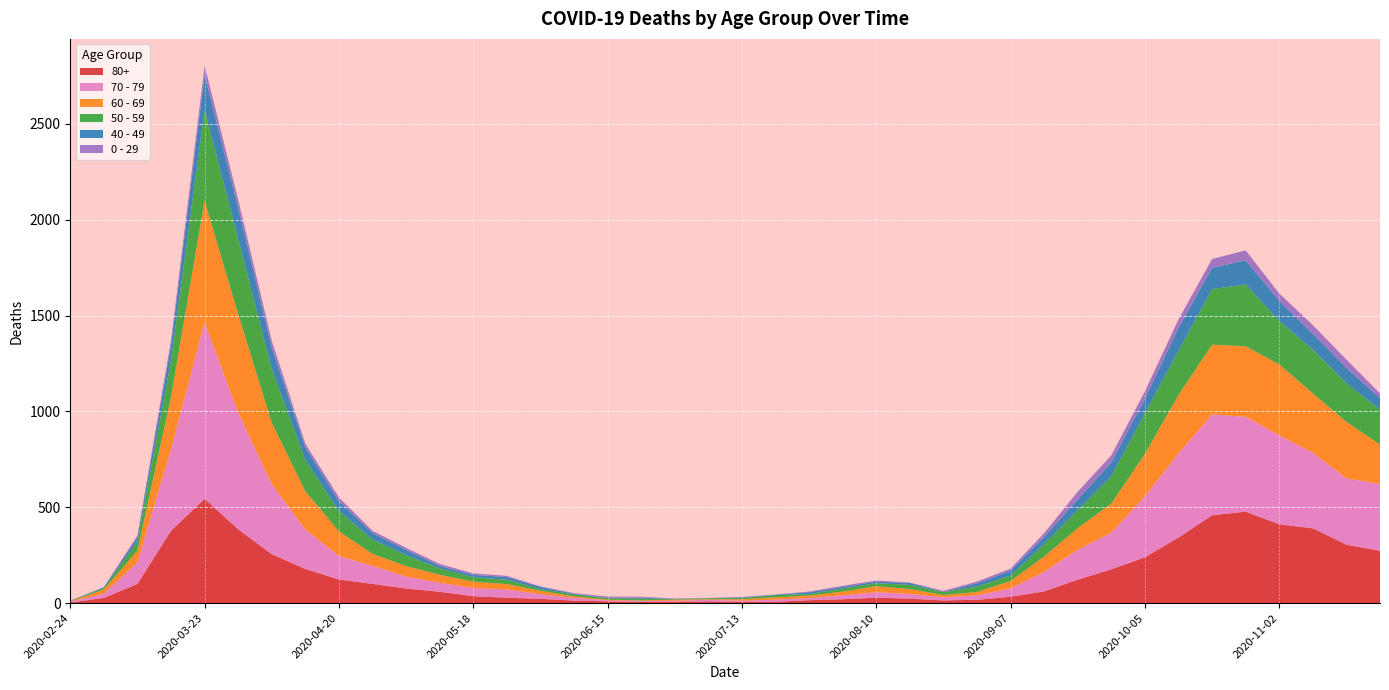

Reading left to right, what are all the values shown in this chart?

80+: 2020-02-24=3	2020-03-02=27	2020-03-09=100	2020-03-16=377	2020-03-23=544	2020-03-30=385	2020-04-06=255	2020-04-13=178	2020-04-20=123	2020-04-27=100	2020-05-04=76	2020-05-11=59	2020-05-18=36	2020-05-25=28	2020-06-01=22	2020-06-08=13	2020-06-15=9	2020-06-22=6	2020-06-29=7	2020-07-06=9	2020-07-13=5	2020-07-20=7	2020-07-27=15	2020-08-03=20	2020-08-10=28	2020-08-17=23	2020-08-24=14	2020-08-31=17	2020-09-07=33	2020-09-14=61	2020-09-21=122	2020-09-28=176	2020-10-05=239	2020-10-12=342	2020-10-19=458	2020-10-26=477	2020-11-02=411	2020-11-09=390	2020-11-16=305	2020-11-23=273
70 - 79: 2020-02-24=4	2020-03-02=22	2020-03-09=113	2020-03-16=427	2020-03-23=920	2020-03-30=608	2020-04-06=365	2020-04-13=206	2020-04-20=123	2020-04-27=94	2020-05-04=63	2020-05-11=47	2020-05-18=43	2020-05-25=43	2020-06-01=24	2020-06-08=14	2020-06-15=6	2020-06-22=5	2020-06-29=5	2020-07-06=8	2020-07-13=7	2020-07-20=11	2020-07-27=11	2020-08-03=21	2020-08-10=29	2020-08-17=25	2020-08-24=16	2020-08-31=24	2020-09-07=43	2020-09-14=102	2020-09-21=157	2020-09-28=191	2020-10-05=318	2020-10-12=439	2020-10-19=526	2020-10-26=495	2020-11-02=464	2020-11-09=394	2020-11-16=346	2020-11-23=348
60 - 69: 2020-02-24=2	2020-03-02=22	2020-03-09=61	2020-03-16=272	2020-03-23=634	2020-03-30=514	2020-04-06=320	2020-04-13=199	2020-04-20=128	2020-04-27=63	2020-05-04=54	2020-05-11=42	2020-05-18=33	2020-05-25=28	2020-06-01=18	2020-06-08=8	2020-06-15=3	2020-06-22=3	2020-06-29=6	2020-07-06=3	2020-07-13=8	2020-07-20=12	2020-07-27=13	2020-08-03=19	2020-08-10=31	2020-08-17=25	2020-08-24=12	2020-08-31=17	2020-09-07=39	2020-09-14=80	2020-09-21=112	2020-09-28=152	2020-10-05=221	2020-10-12=305	2020-10-19=364	2020-10-26=368	2020-11-02=370	2020-11-09=310	2020-11-16=294	2020-11-23=206
50 - 59: 2020-02-24=3	2020-03-02=7	2020-03-09=48	2020-03-16=190	2020-03-23=475	2020-03-30=392	2020-04-06=281	2020-04-13=163	2020-04-20=106	2020-04-27=75	2020-05-04=57	2020-05-11=33	2020-05-18=23	2020-05-25=23	2020-06-01=9	2020-06-08=10	2020-06-15=8	2020-06-22=9	2020-06-29=3	2020-07-06=5	2020-07-13=6	2020-07-20=12	2020-07-27=8	2020-08-03=16	2020-08-10=16	2020-08-17=22	2020-08-24=15	2020-08-31=28	2020-09-07=28	2020-09-14=64	2020-09-21=95	2020-09-28=142	2020-10-05=212	2020-10-12=230	2020-10-19=290	2020-10-26=322	2020-11-02=227	2020-11-09=228	2020-11-16=202	2020-11-23=182
40 - 49: 2020-02-24=0	2020-03-02=5	2020-03-09=21	2020-03-16=79	2020-03-23=183	2020-03-30=163	2020-04-06=111	2020-04-13=66	2020-04-20=51	2020-04-27=33	2020-05-04=27	2020-05-11=13	2020-05-18=12	2020-05-25=14	2020-06-01=12	2020-06-08=3	2020-06-15=2	2020-06-22=5	2020-06-29=1	2020-07-06=1	2020-07-13=4	2020-07-20=2	2020-07-27=10	2020-08-03=8	2020-08-10=8	2020-08-17=10	2020-08-24=2	2020-08-31=17	2020-09-07=26	2020-09-14=38	2020-09-21=55	2020-09-28=72	2020-10-05=76	2020-10-12=120	2020-10-19=111	2020-10-26=126	2020-11-02=105	2020-11-09=83	2020-11-16=80	2020-11-23=60
0 - 29: 2020-02-24=1	2020-03-02=0	2020-03-09=10	2020-03-16=25	2020-03-23=47	2020-03-30=42	2020-04-06=36	2020-04-13=19	2020-04-20=20	2020-04-27=12	2020-05-04=11	2020-05-11=10	2020-05-18=8	2020-05-25=6	2020-06-01=2	2020-06-08=4	2020-06-15=6	2020-06-22=5	2020-06-29=2	2020-07-06=1	2020-07-13=2	2020-07-20=1	2020-07-27=3	2020-08-03=6	2020-08-10=6	2020-08-17=2	2020-08-24=5	2020-08-31=9	2020-09-07=11	2020-09-14=20	2020-09-21=40	2020-09-28=38	2020-10-05=39	2020-10-12=44	2020-10-19=46	2020-10-26=52	2020-11-02=38	2020-11-09=45	2020-11-16=43	2020-11-23=25